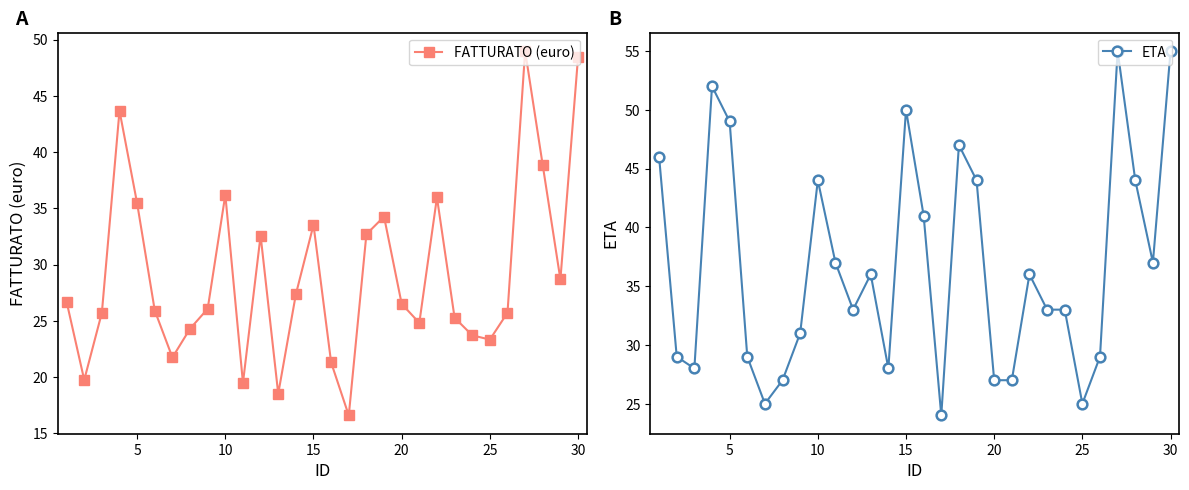

True or false: FATTURATO (euro) and ETA intersect in this chart.

False